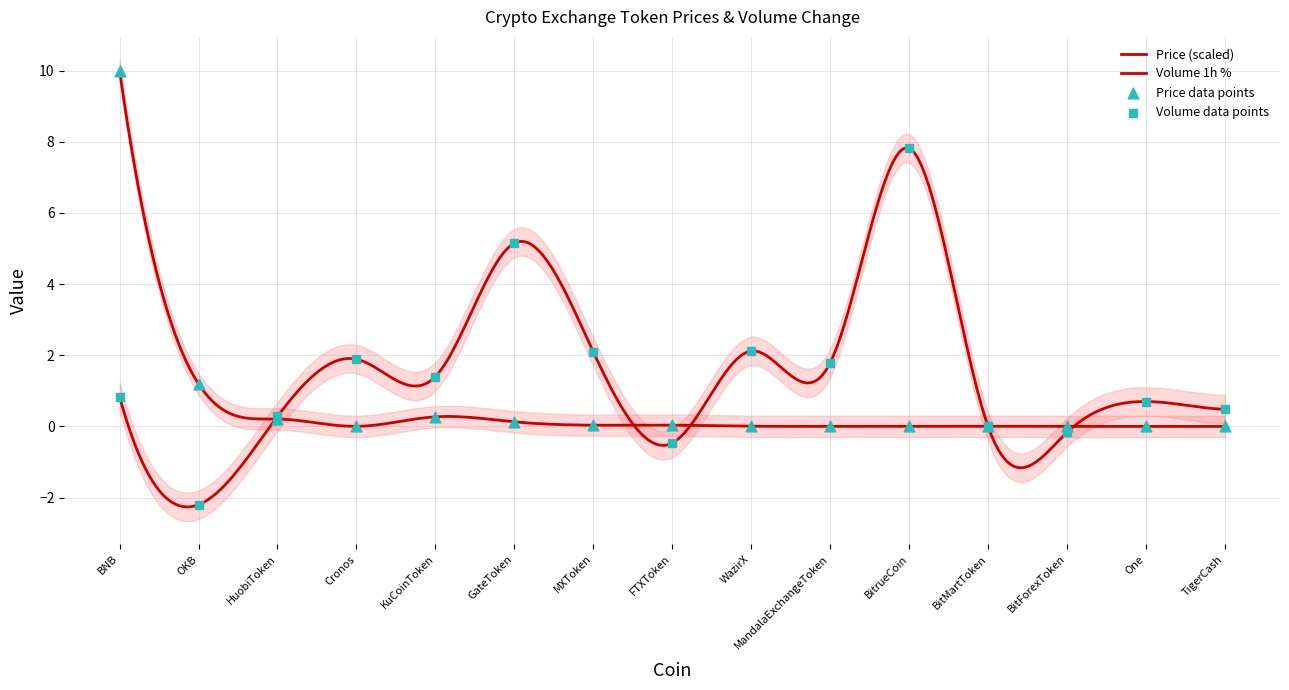

Which series has the largest total across all categories?

Volume_1h_pct